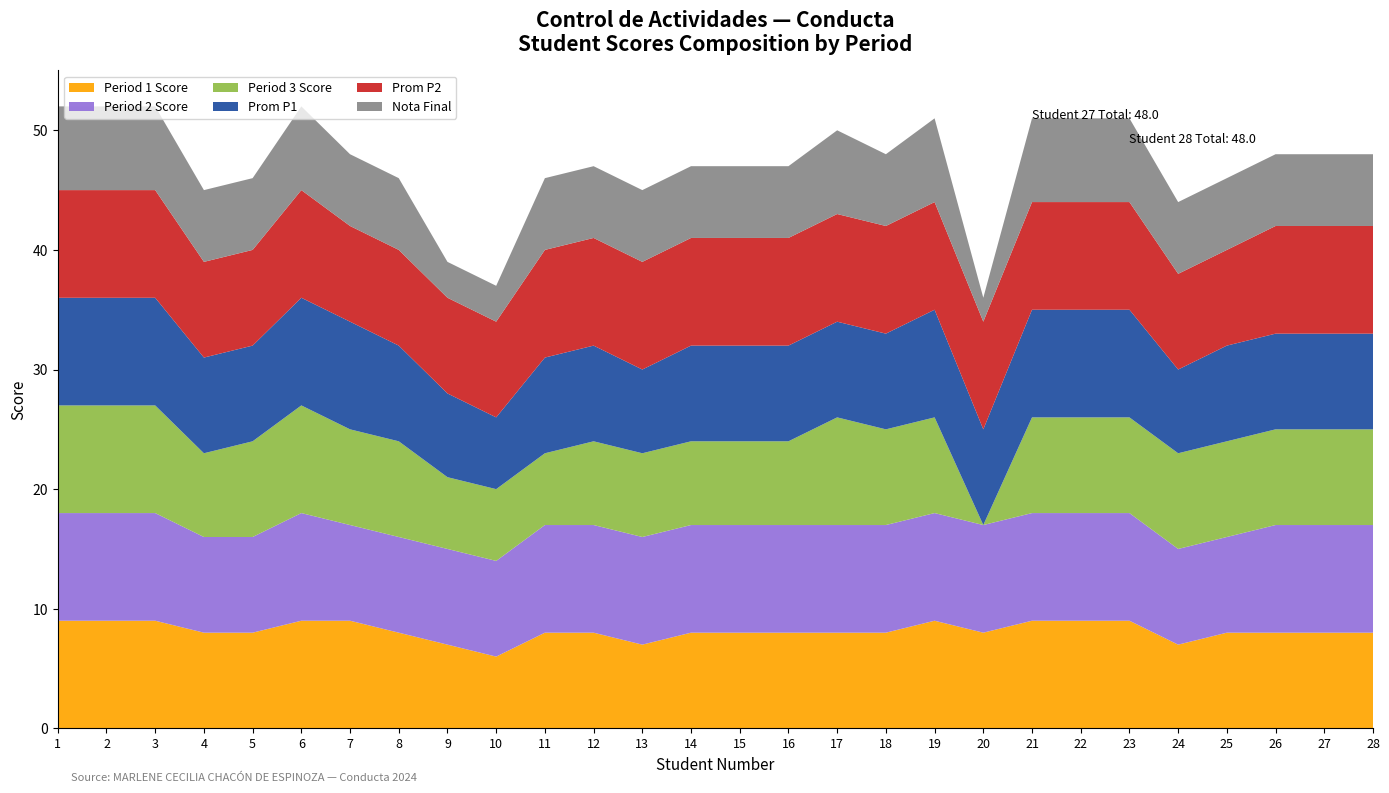

Reading left to right, what are all the values shown in this chart?

Period 1 Score: 1=9	2=9	3=9	4=8	5=8	6=9	7=9	8=8	9=7	10=6	11=8	12=8	13=7	14=8	15=8	16=8	17=8	18=8	19=9	20=8	21=9	22=9	23=9	24=7	25=8	26=8	27=8	28=8
Period 2 Score: 1=9	2=9	3=9	4=8	5=8	6=9	7=8	8=8	9=8	10=8	11=9	12=9	13=9	14=9	15=9	16=9	17=9	18=9	19=9	20=9	21=9	22=9	23=9	24=8	25=8	26=9	27=9	28=9
Period 3 Score: 1=9	2=9	3=9	4=7	5=8	6=9	7=8	8=8	9=6	10=6	11=6	12=7	13=7	14=7	15=7	16=7	17=9	18=8	19=8	20=0	21=8	22=8	23=8	24=8	25=8	26=8	27=8	28=8
Prom P1: 1=9	2=9	3=9	4=8	5=8	6=9	7=9	8=8	9=7	10=6	11=8	12=8	13=7	14=8	15=8	16=8	17=8	18=8	19=9	20=8	21=9	22=9	23=9	24=7	25=8	26=8	27=8	28=8
Prom P2: 1=9	2=9	3=9	4=8	5=8	6=9	7=8	8=8	9=8	10=8	11=9	12=9	13=9	14=9	15=9	16=9	17=9	18=9	19=9	20=9	21=9	22=9	23=9	24=8	25=8	26=9	27=9	28=9
Nota Final: 1=7	2=7	3=7	4=6	5=6	6=7	7=6	8=6	9=3	10=3	11=6	12=6	13=6	14=6	15=6	16=6	17=7	18=6	19=7	20=2	21=7	22=7	23=7	24=6	25=6	26=6	27=6	28=6